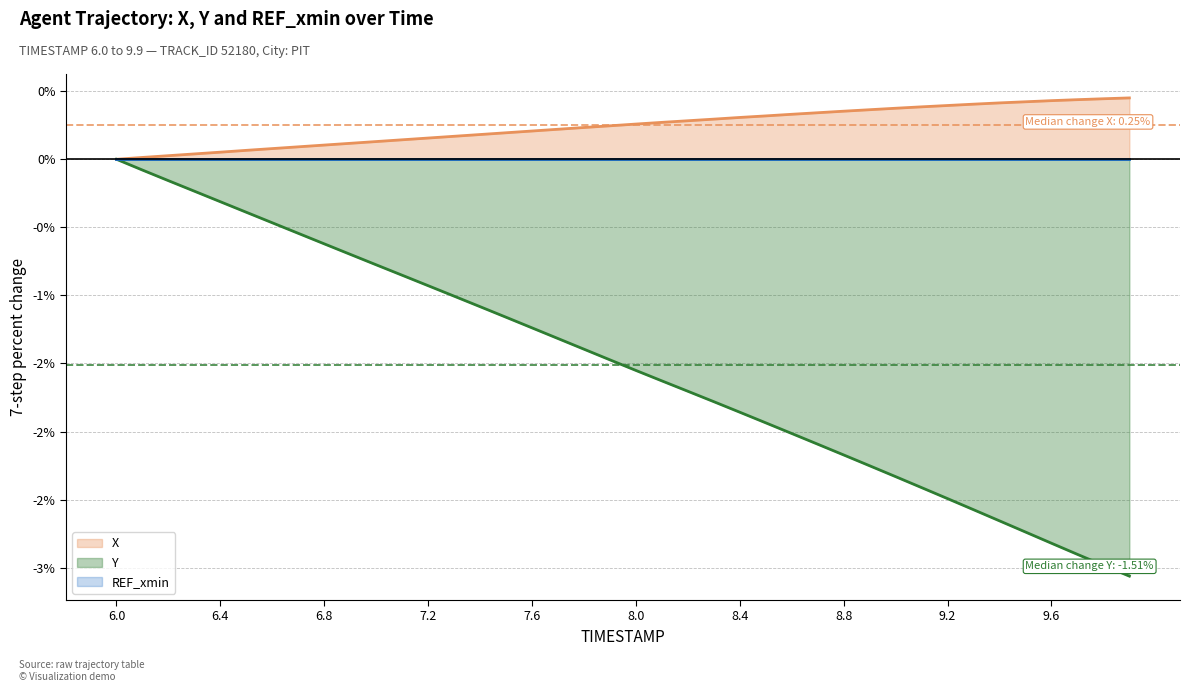

Where is Y nearest to the value -1?

7.3